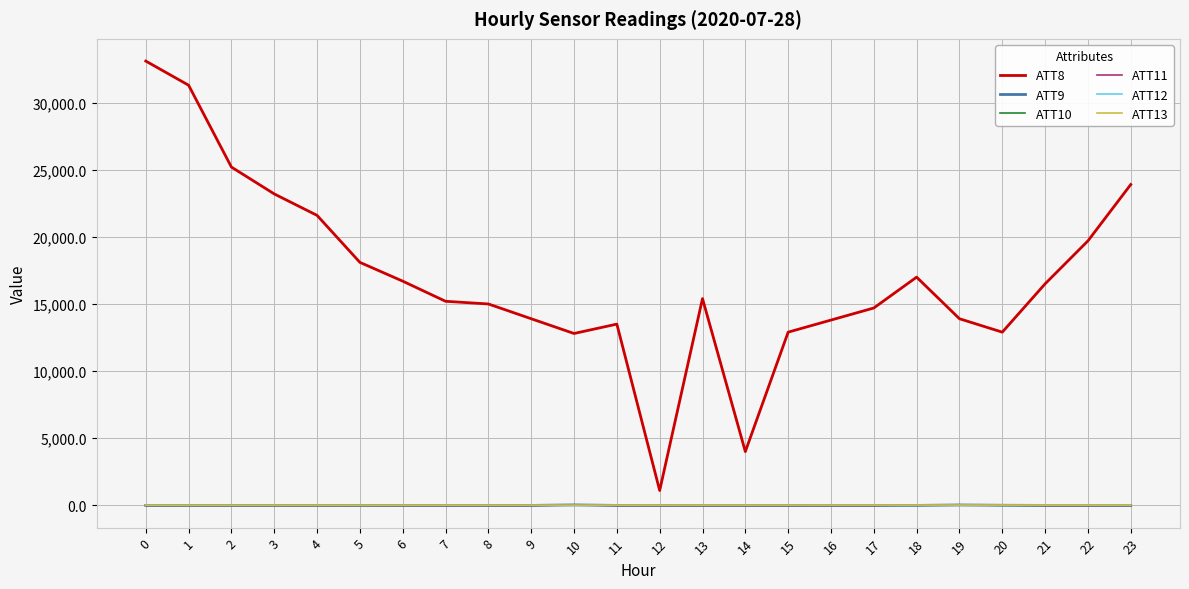

Between 14 and 19, which series saw the biggest shift?

ATT8